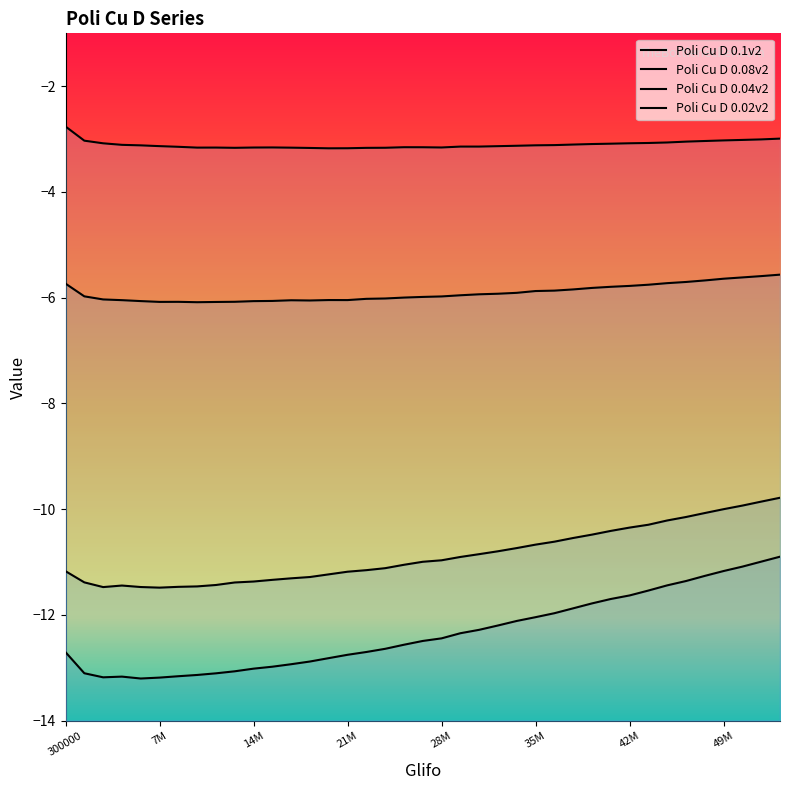

What is the lowest value of the Poli Cu D 0.08v2 series?

-11.5